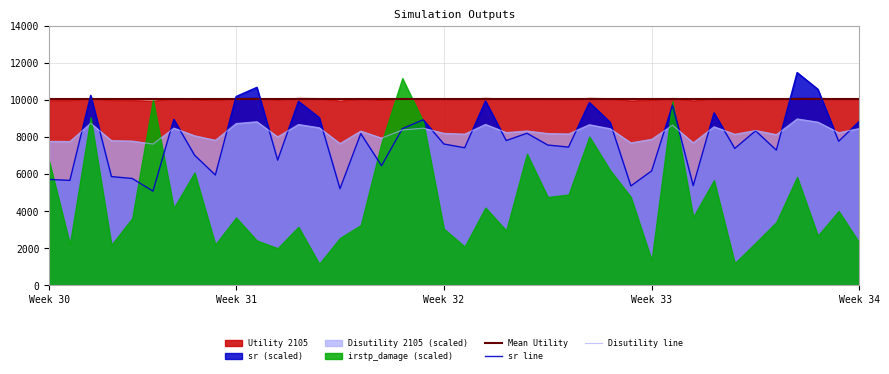

Which series ends up on top after the final intersection of Disutility 2105 and Utility 2105?

Disutility 2105